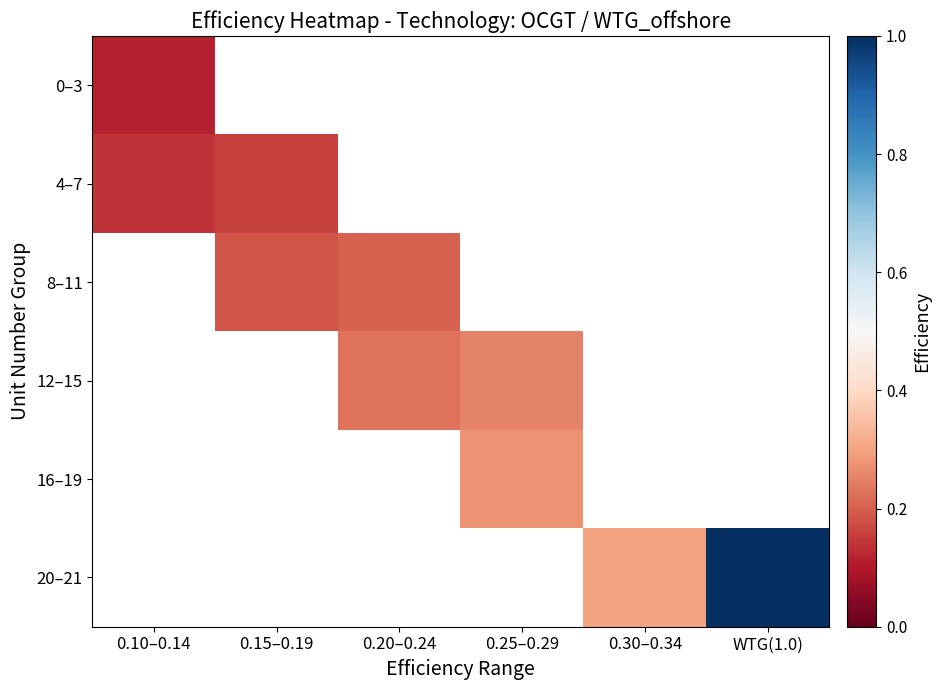

How many distinct data groups are displayed?

6